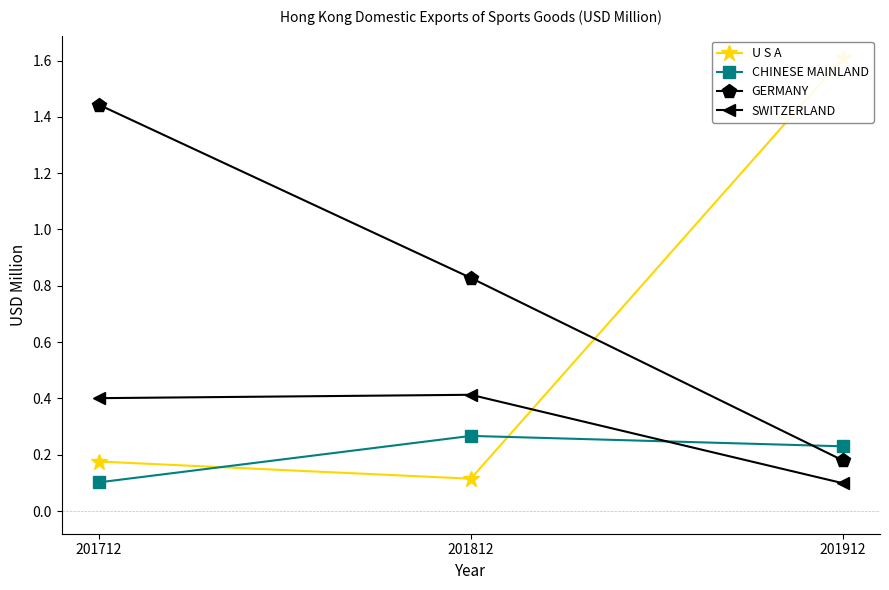

Rank the series by their maximum value, from highest to lowest.

U S A, GERMANY, SWITZERLAND, CHINESE MAINLAND